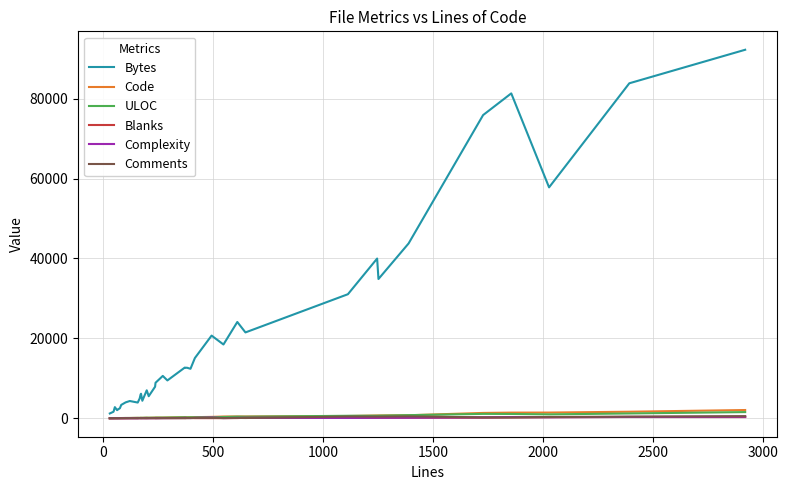

What is the average value of the Bytes series?

19892